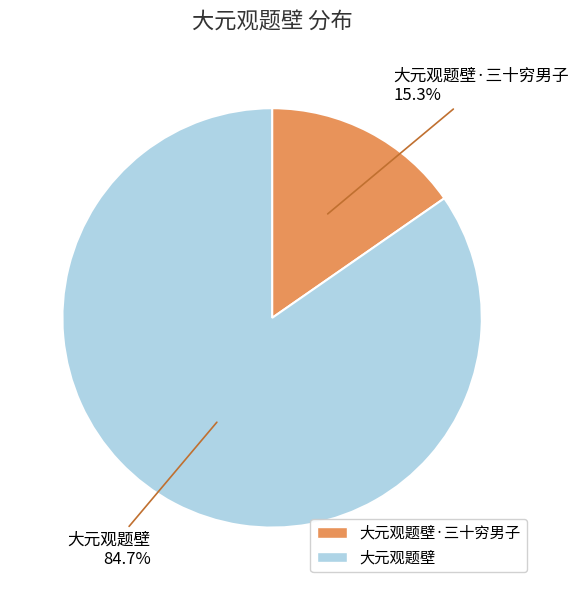

How many slices are in this pie chart?

2